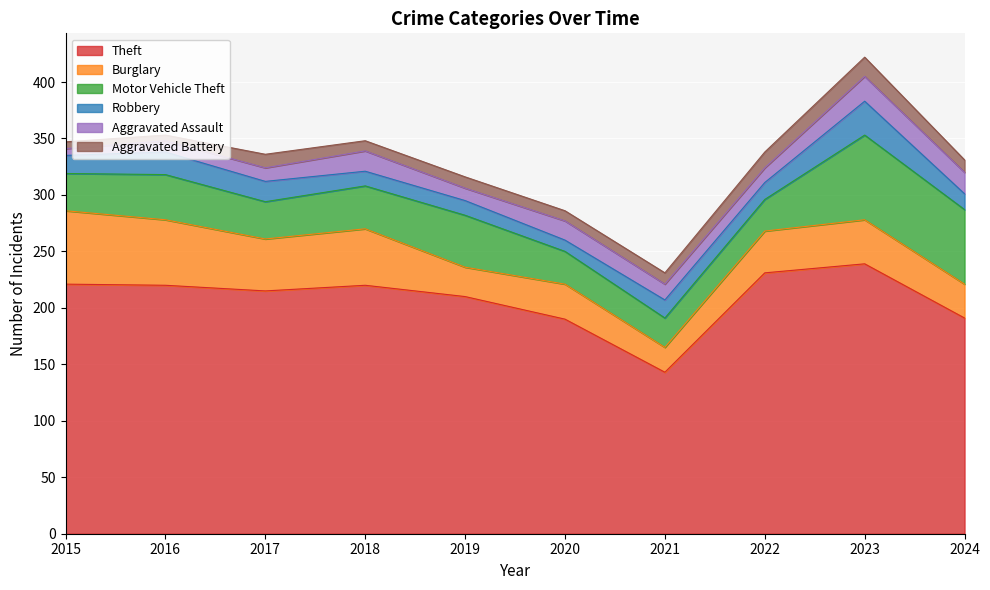

At which label is Aggravated Assault closest to 14?

2021